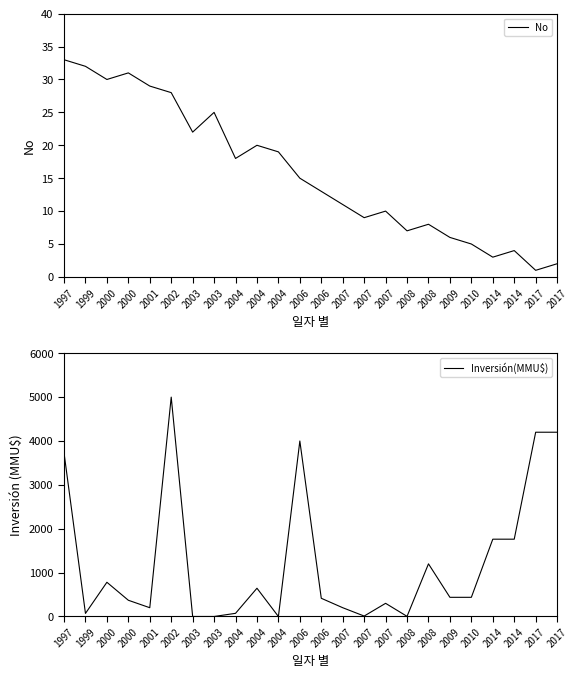

True or false: Inversión(MMU$) and No intersect in this chart.

True